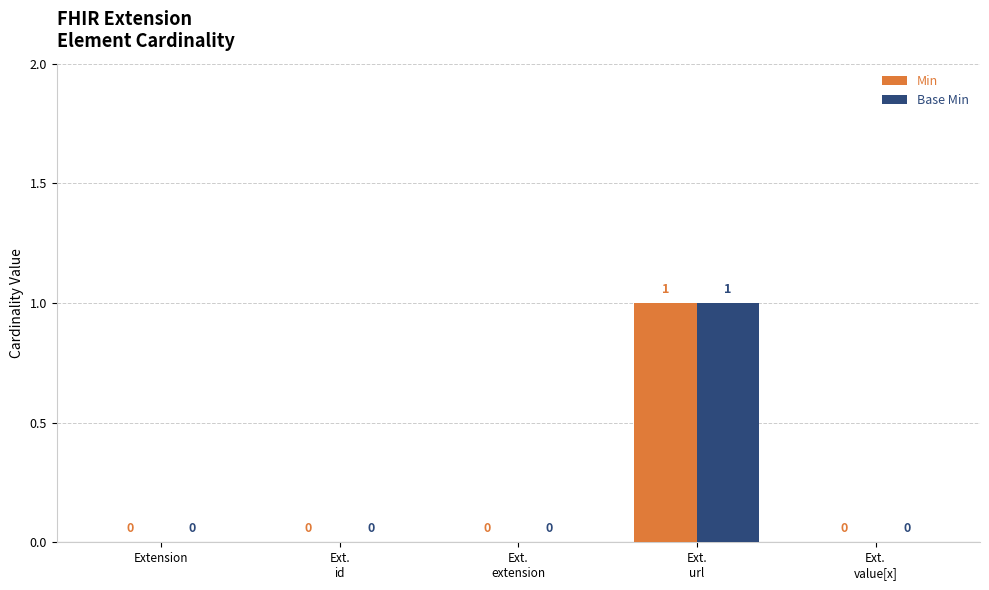

At which category is the sum across all series the highest?

Ext.
url